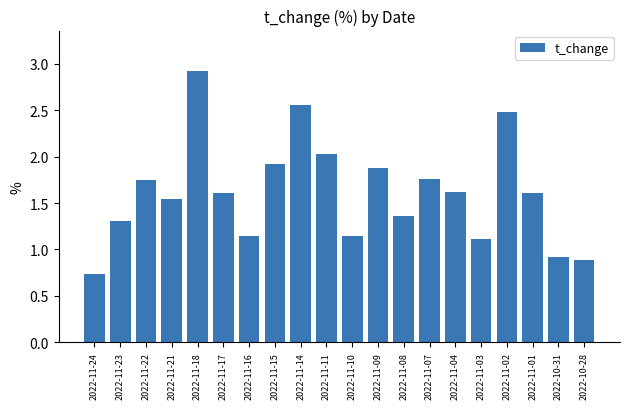

Are the bars grouped side by side (vs. stacked)?

No